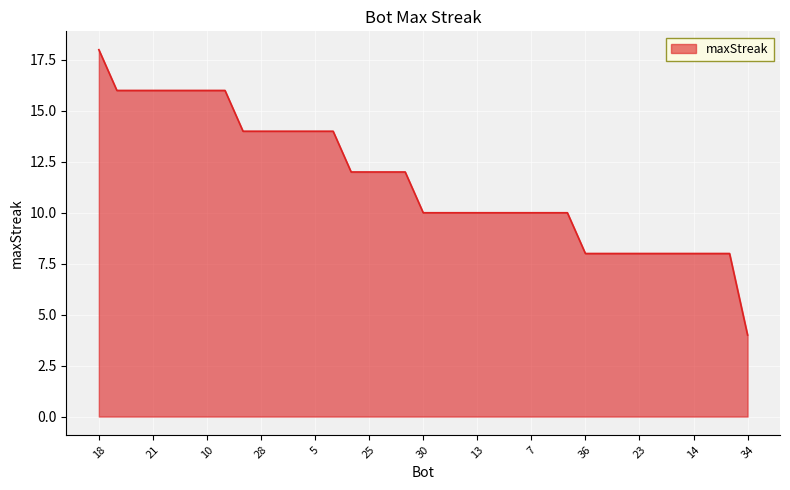

What is the minimum value shown in the chart?

4